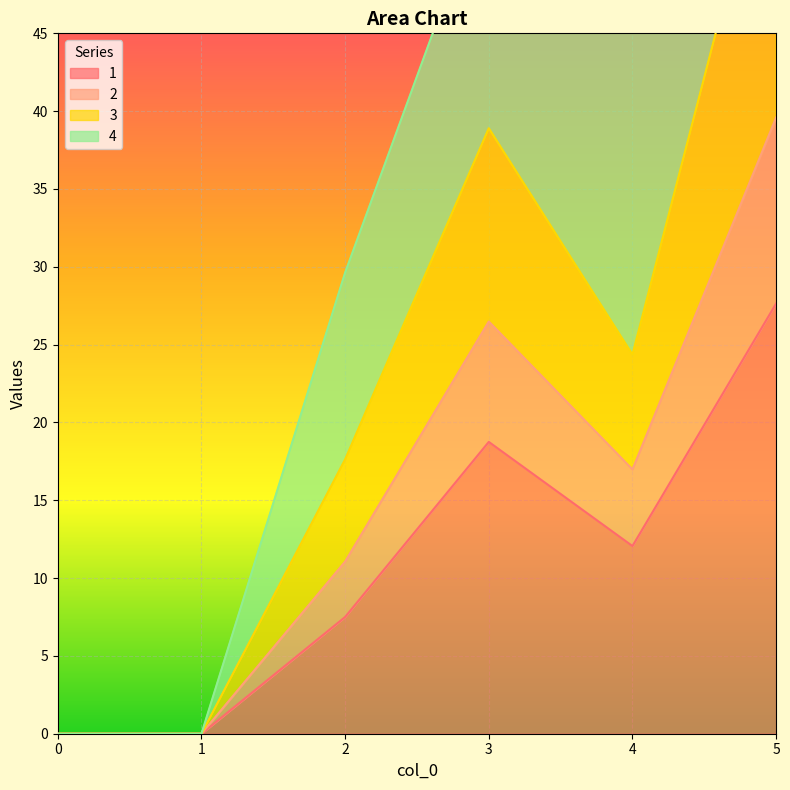

Rank the categories by 2 value from lowest to highest.

0, 1, 2, 4, 3, 5